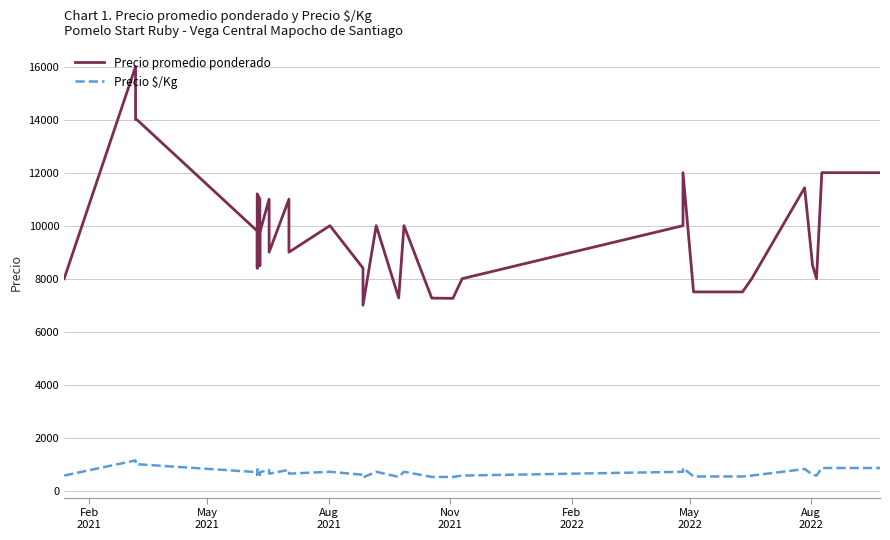

What is the difference between the maximum and minimum values in the Precio $/Kg series?

643